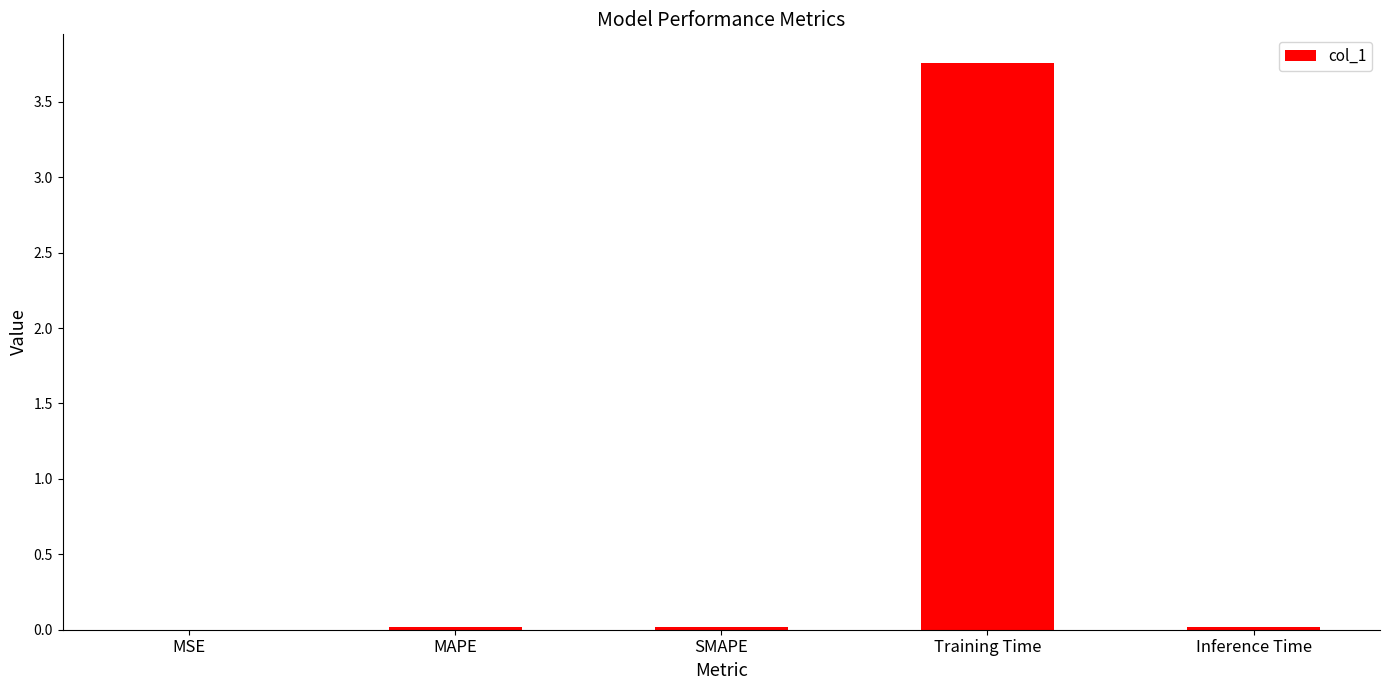

The value at Training Time is 6.7. True or false?

False